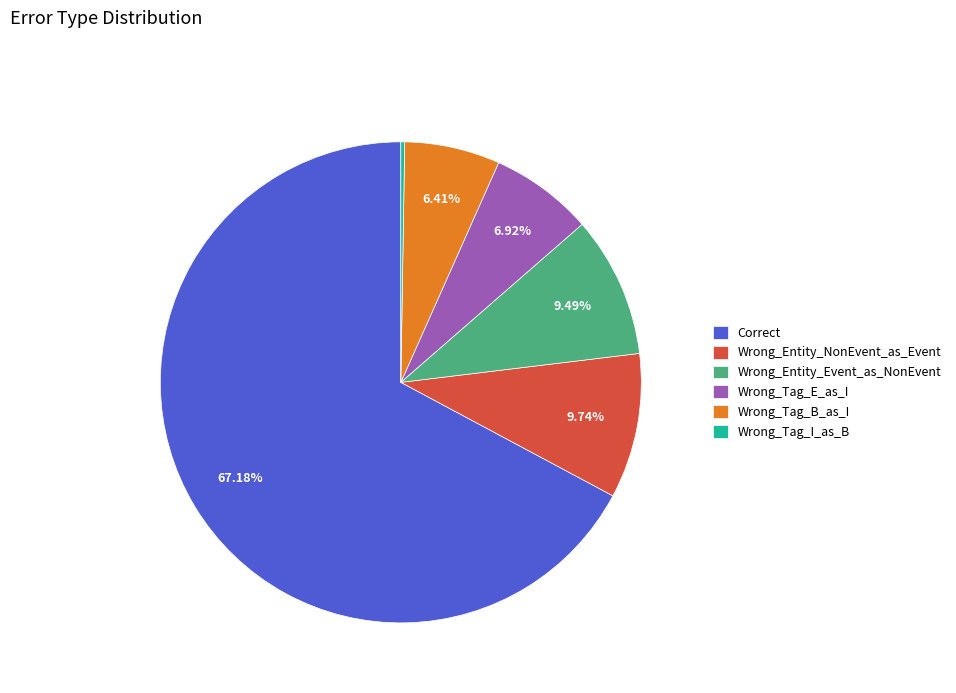

Between Wrong_Tag_B_as_I and Wrong_Tag_E_as_I, which is larger?

Wrong_Tag_E_as_I